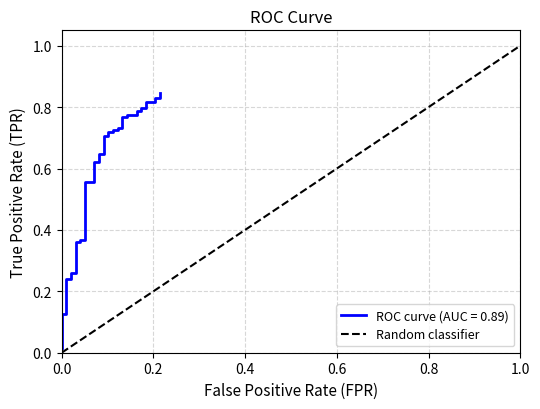

The chart shows a value of 0 at 0.0. True or false?

True